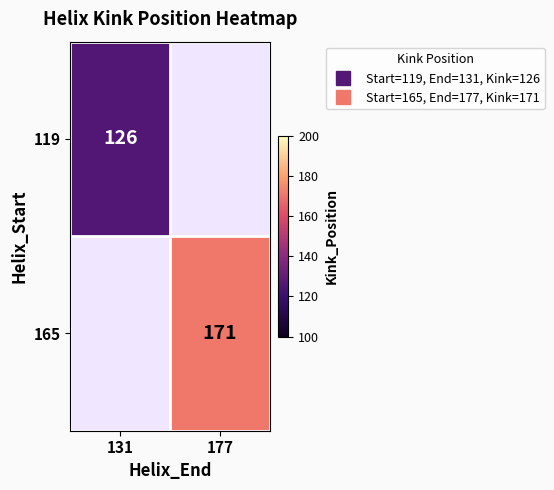

Rank the categories by 119 value from highest to lowest.

131, 177